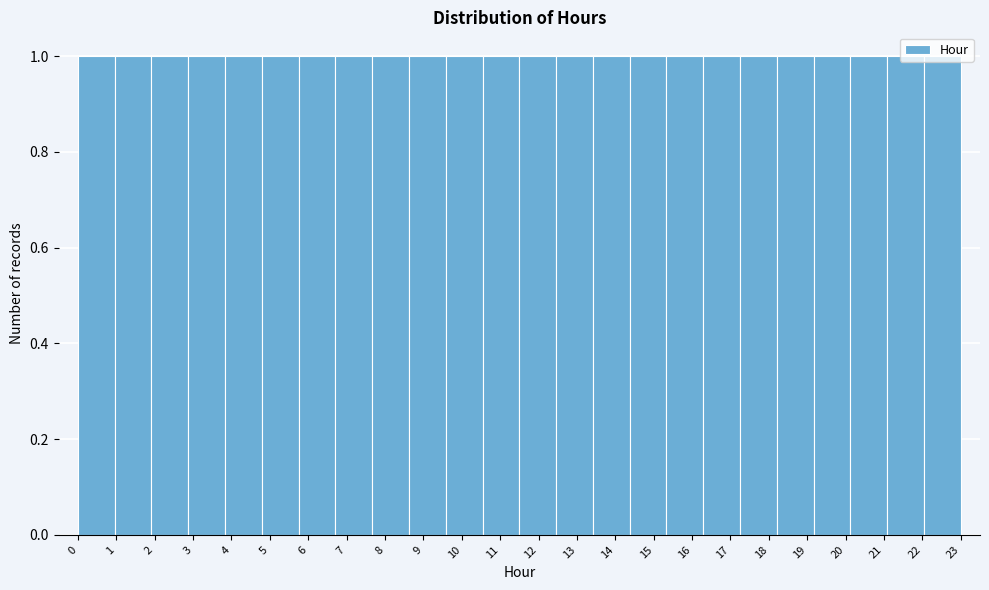

Reading left to right, list every bar in this chart as the range it spans on the x-axis followed by its height. Neither the bar edges nor the heights are printed on the chart, so give them approximately, as read against the axes.

0.0 to 1.0: 1
1.0 to 1.9: 1
1.9 to 2.9: 1
2.9 to 3.8: 1
3.8 to 4.8: 1
4.8 to 5.8: 1
5.8 to 6.7: 1
6.7 to 7.7: 1
7.7 to 8.6: 1
8.6 to 9.6: 1
9.6 to 10.5: 1
10.5 to 11.5: 1
11.5 to 12.5: 1
12.5 to 13.4: 1
13.4 to 14.4: 1
14.4 to 15.3: 1
15.3 to 16.3: 1
16.3 to 17.3: 1
17.3 to 18.2: 1
18.2 to 19.2: 1
19.2 to 20.1: 1
20.1 to 21.1: 1
21.1 to 22.0: 1
22.0 to 23.0: 1